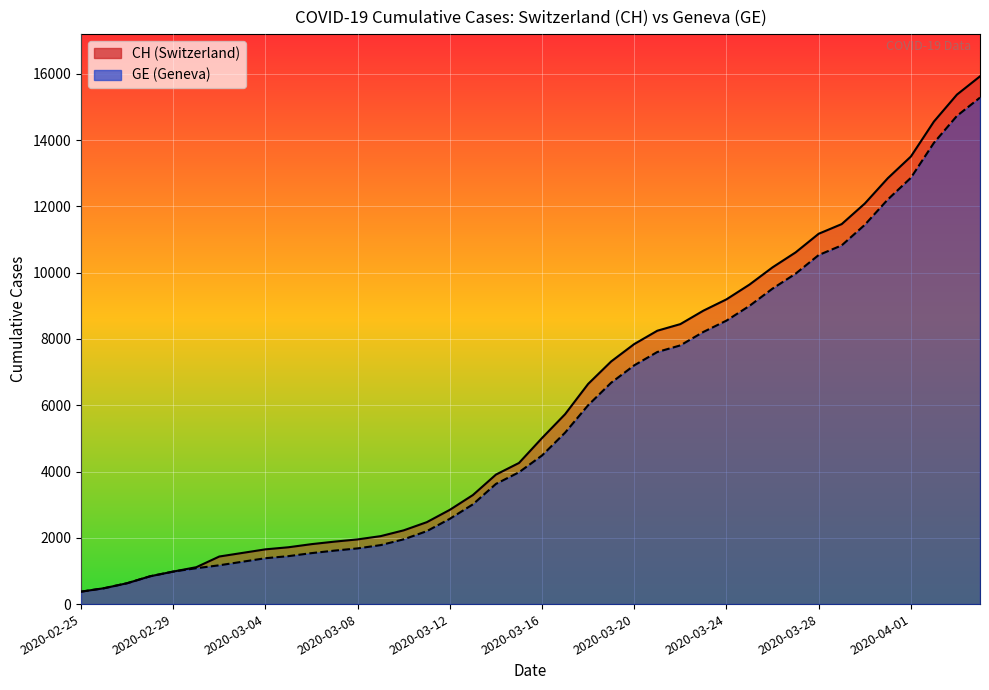

Reading right to left, extract all data points from this chart.

CH: 2020-04-04=15926	2020-04-03=15375	2020-04-02=14561	2020-04-01=13505	2020-03-31=12852	2020-03-30=12086	2020-03-29=11467	2020-03-28=11175	2020-03-27=10613	2020-03-26=10162	2020-03-25=9642	2020-03-24=9196	2020-03-23=8855	2020-03-22=8449	2020-03-21=8249	2020-03-20=7847	2020-03-19=7323	2020-03-18=6644	2020-03-17=5731	2020-03-16=5012	2020-03-15=4259	2020-03-14=3908	2020-03-13=3291	2020-03-12=2845	2020-03-11=2472	2020-03-10=2226	2020-03-09=2051	2020-03-08=1952	2020-03-07=1885	2020-03-06=1809	2020-03-05=1715	2020-03-04=1652	2020-03-03=1544	2020-03-02=1436	2020-03-01=1113	2020-02-29=981	2020-02-28=840	2020-02-27=630	2020-02-26=479	2020-02-25=375
GE: 2020-04-04=15284	2020-04-03=14733	2020-04-02=13919	2020-04-01=12863	2020-03-31=12210	2020-03-30=11444	2020-03-29=10825	2020-03-28=10533	2020-03-27=9971	2020-03-26=9520	2020-03-25=9000	2020-03-24=8554	2020-03-23=8213	2020-03-22=7807	2020-03-21=7607	2020-03-20=7205	2020-03-19=6681	2020-03-18=6002	2020-03-17=5174	2020-03-16=4485	2020-03-15=3978	2020-03-14=3627	2020-03-13=3010	2020-03-12=2574	2020-03-11=2201	2020-03-10=1955	2020-03-09=1780	2020-03-08=1681	2020-03-07=1614	2020-03-06=1538	2020-03-05=1447	2020-03-04=1384	2020-03-03=1278	2020-03-02=1171	2020-03-01=1083	2020-02-29=981	2020-02-28=840	2020-02-27=630	2020-02-26=479	2020-02-25=375